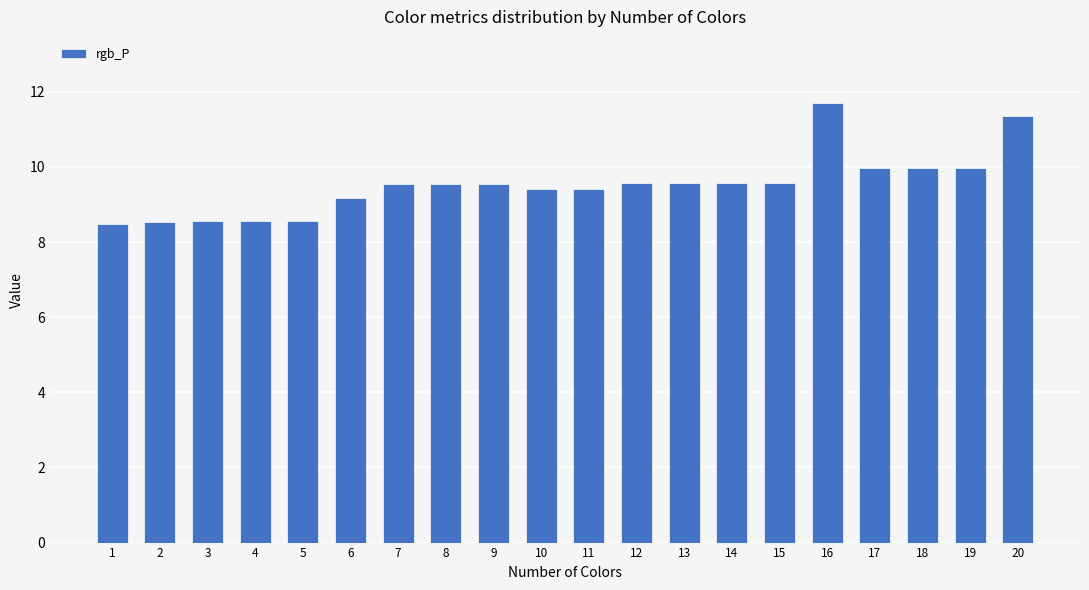

What is the smallest value displayed?

8.5